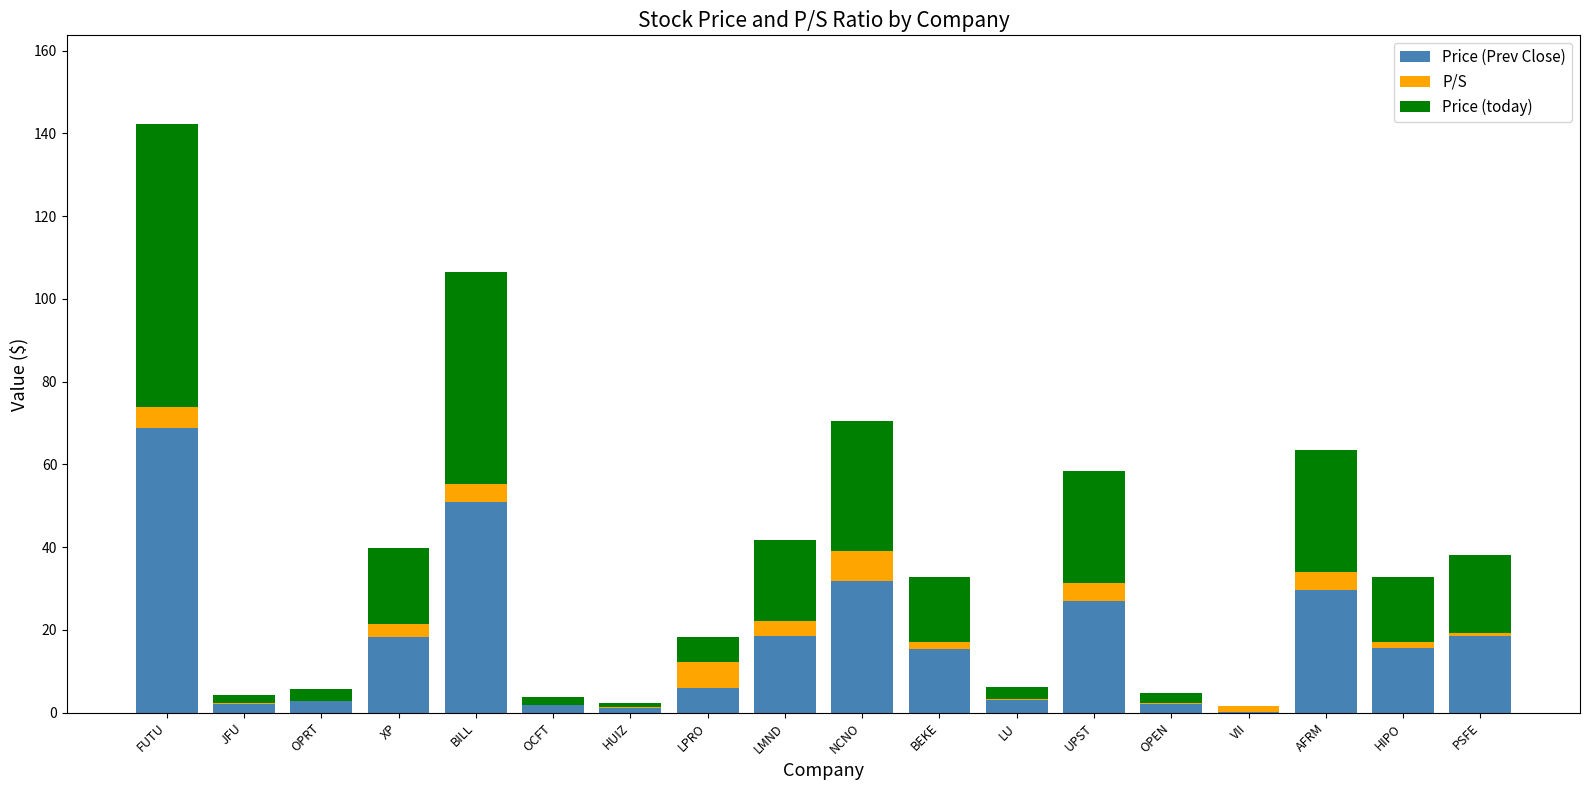

At which label does Price (Prev Close) reach its peak?

FUTU